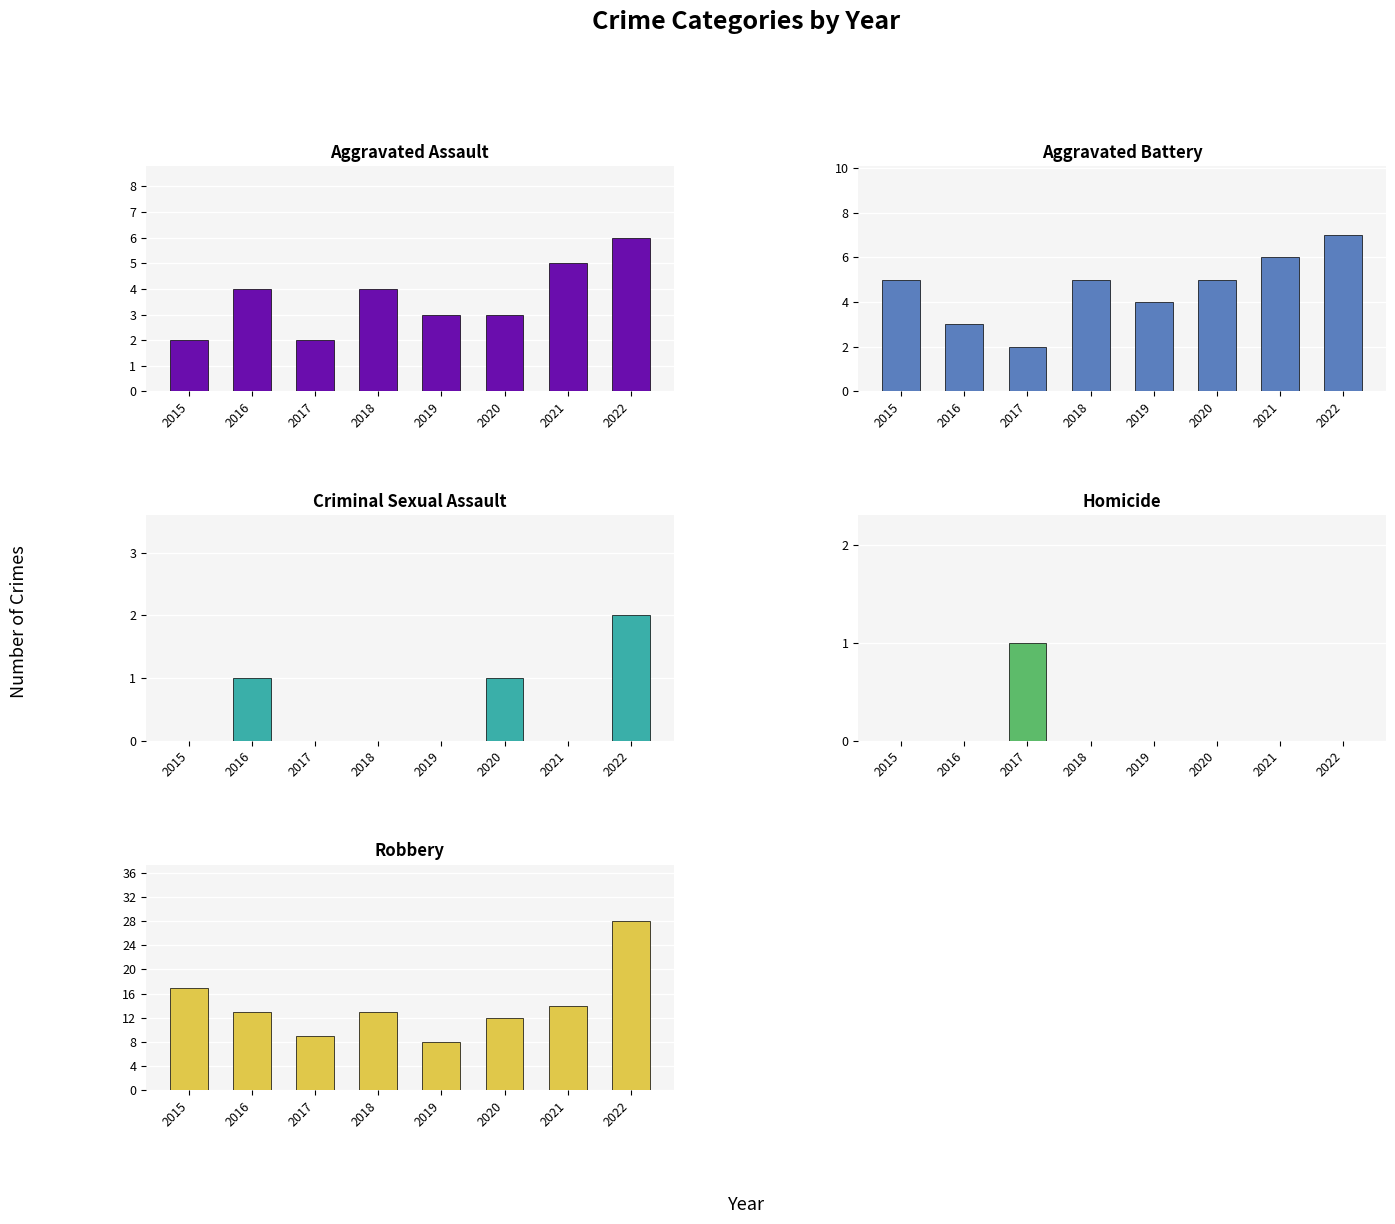

How many categories are shown in the chart?

8